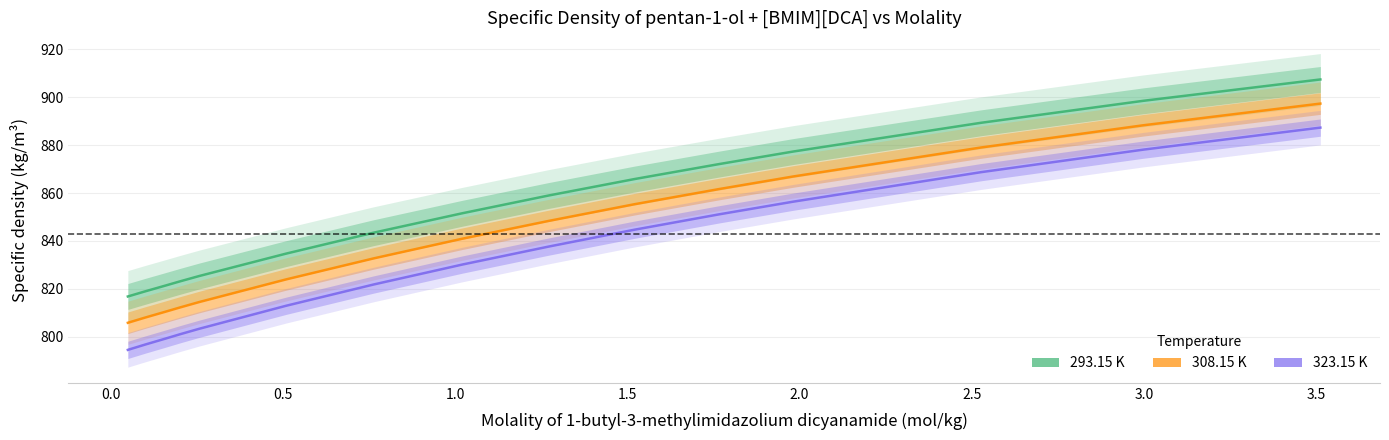

What is the difference between the maximum and second lowest values in the 293.15 K series?

88.4